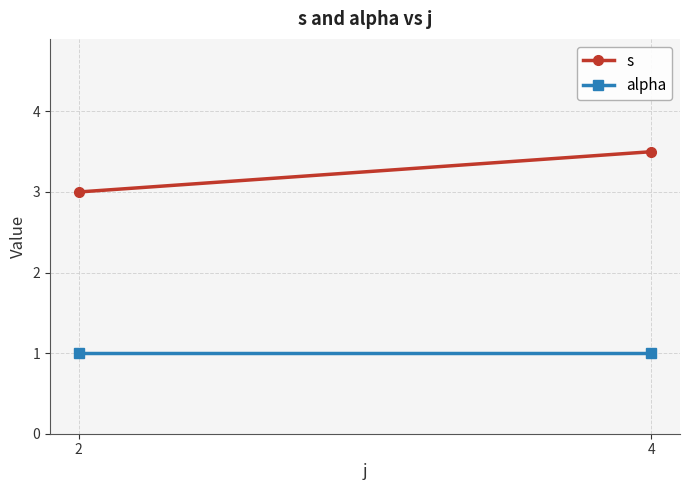

Which category has the highest value across all series?

4